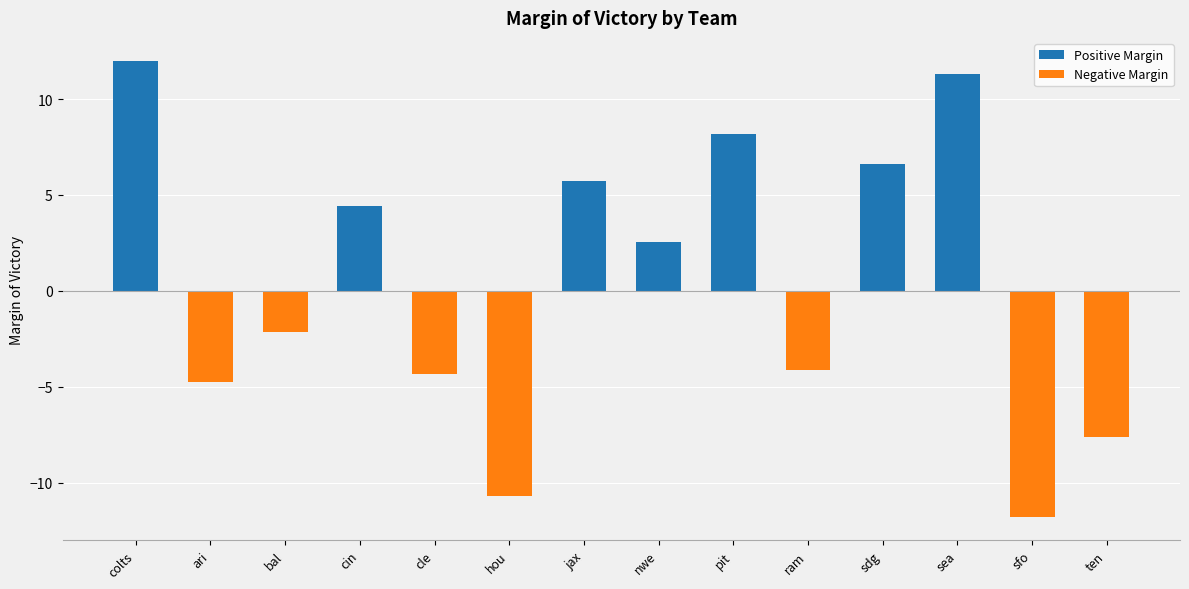

How many bars are there in each group?

2